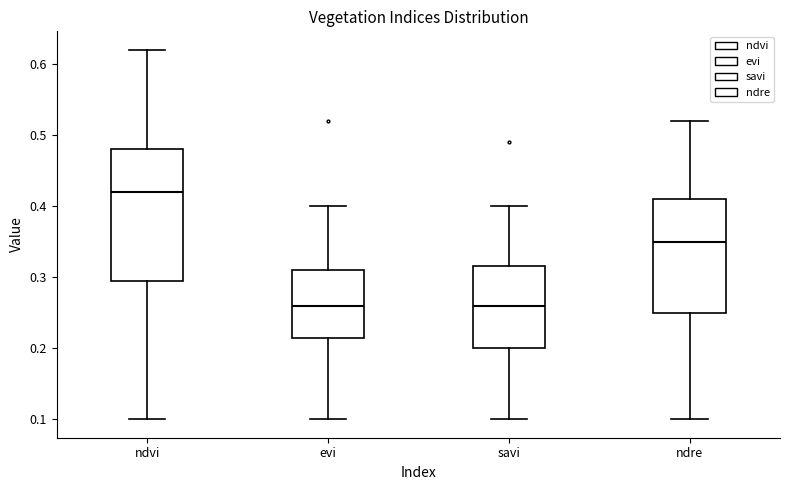

Where is the upper edge of the box for evi on the y-axis? The values are not printed on the chart, so give them approximately, as read against the axis.

0.31